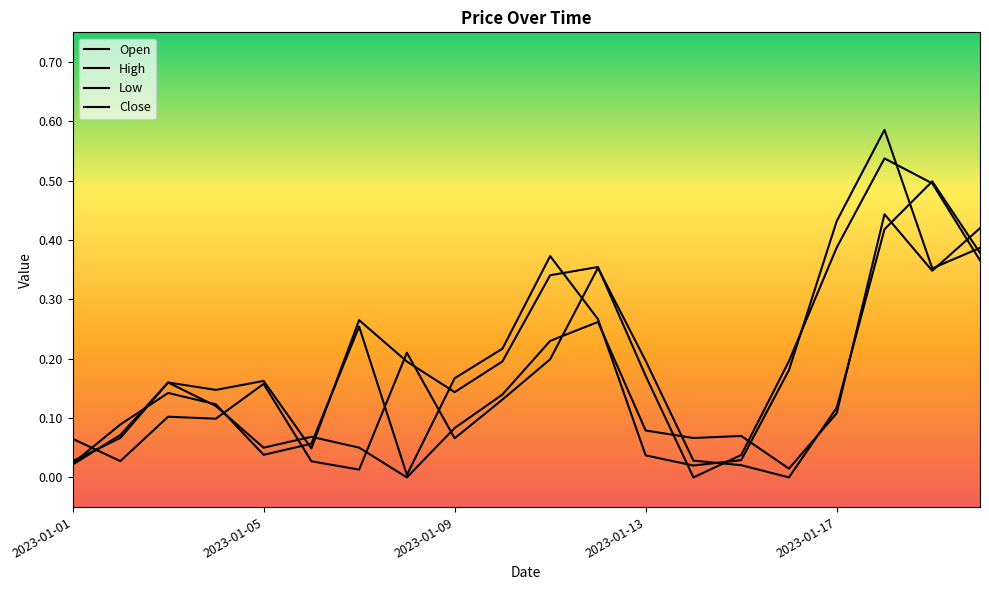

Reading right to left, what are all the values shown in this chart?

Open: 2023-01-20=0.4	2023-01-19=0.5	2023-01-18=0.4	2023-01-17=0.1	2023-01-16=0.0	2023-01-15=0.0	2023-01-14=0.0	2023-01-13=0.2	2023-01-12=0.4	2023-01-11=0.2	2023-01-10=0.1	2023-01-09=0.1	2023-01-08=0.2	2023-01-07=0.0	2023-01-06=0.0	2023-01-05=0.2	2023-01-04=0.1	2023-01-03=0.1	2023-01-02=0.0	2023-01-01=0.1
High: 2023-01-20=0.4	2023-01-19=0.5	2023-01-18=0.5	2023-01-17=0.4	2023-01-16=0.2	2023-01-15=0.0	2023-01-14=0.0	2023-01-13=0.2	2023-01-12=0.4	2023-01-11=0.3	2023-01-10=0.2	2023-01-09=0.1	2023-01-08=0.2	2023-01-07=0.3	2023-01-06=0.0	2023-01-05=0.2	2023-01-04=0.1	2023-01-03=0.2	2023-01-02=0.1	2023-01-01=0.0
Low: 2023-01-20=0.4	2023-01-19=0.3	2023-01-18=0.4	2023-01-17=0.1	2023-01-16=0.0	2023-01-15=0.1	2023-01-14=0.1	2023-01-13=0.1	2023-01-12=0.3	2023-01-11=0.2	2023-01-10=0.1	2023-01-09=0.1	2023-01-08=0.0	2023-01-07=0.1	2023-01-06=0.1	2023-01-05=0.1	2023-01-04=0.1	2023-01-03=0.2	2023-01-02=0.1	2023-01-01=0.0
Close: 2023-01-20=0.4	2023-01-19=0.4	2023-01-18=0.6	2023-01-17=0.4	2023-01-16=0.2	2023-01-15=0.0	2023-01-14=0.0	2023-01-13=0.0	2023-01-12=0.3	2023-01-11=0.4	2023-01-10=0.2	2023-01-09=0.2	2023-01-08=0.0	2023-01-07=0.3	2023-01-06=0.1	2023-01-05=0.0	2023-01-04=0.1	2023-01-03=0.1	2023-01-02=0.1	2023-01-01=0.0